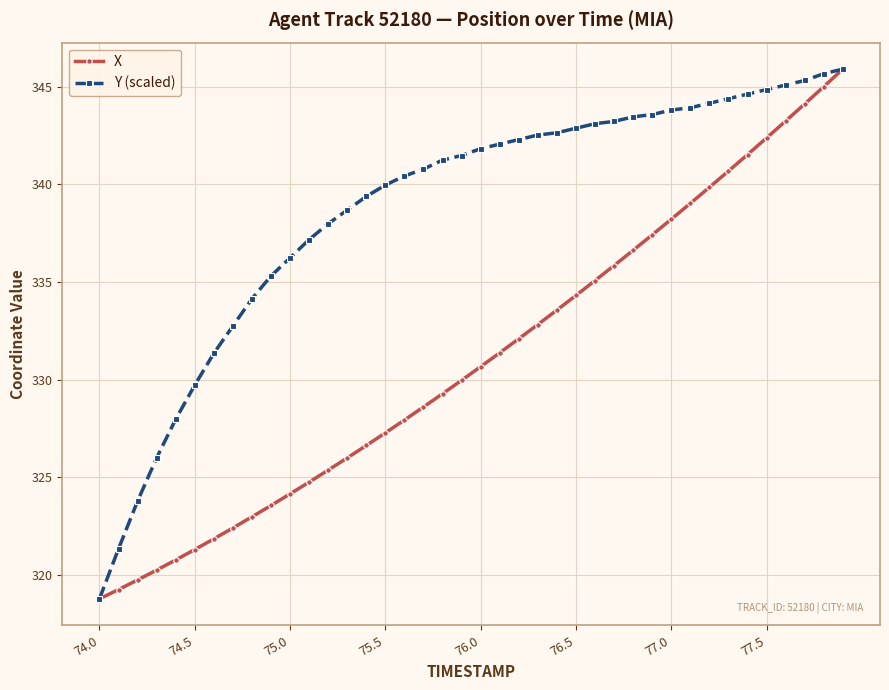

Which series has the largest total across all categories?

Y (scaled)